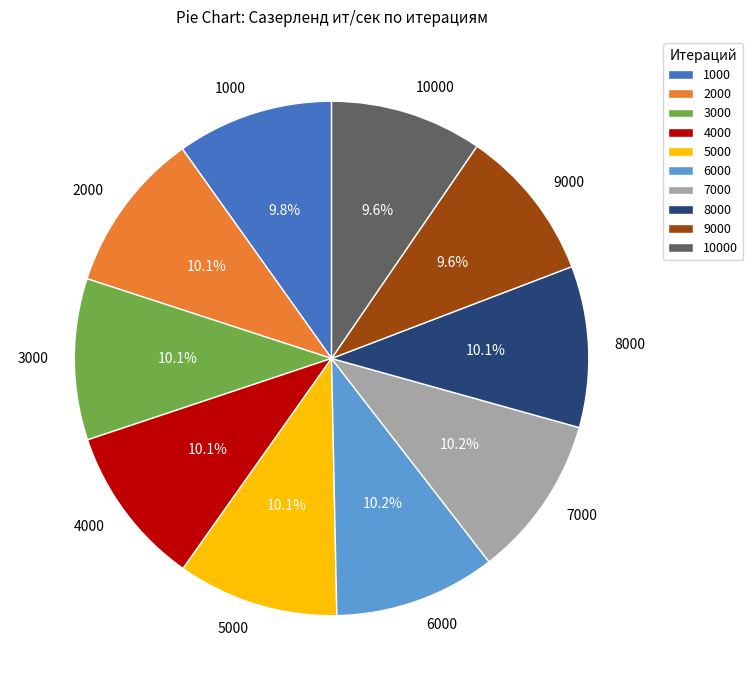

The 4000 slice represents 23% of the pie. True or false?

False